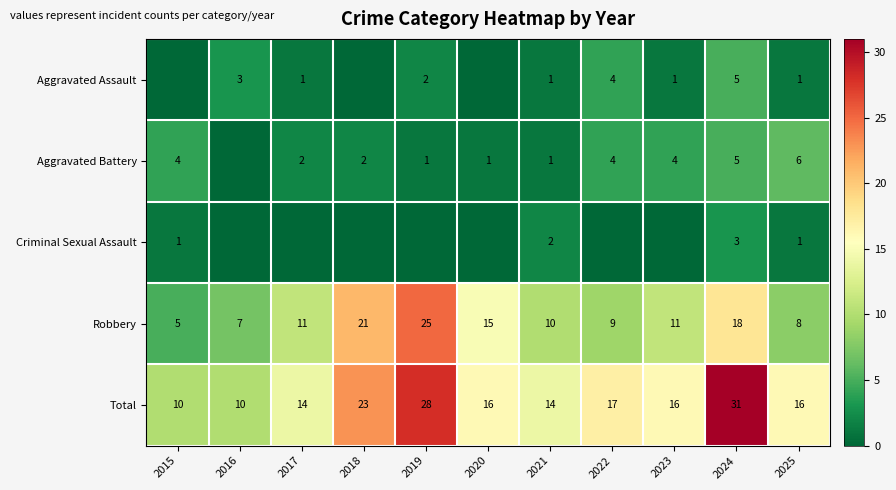

Which category has the lowest value across all series?

2015